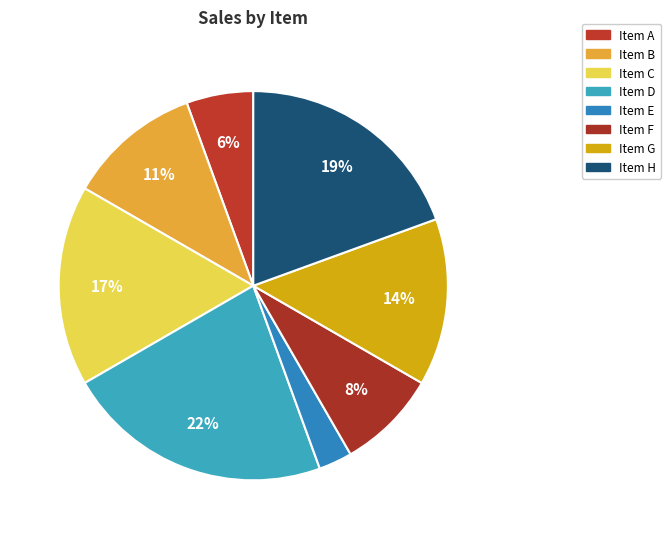

How many slices are in this pie chart?

8